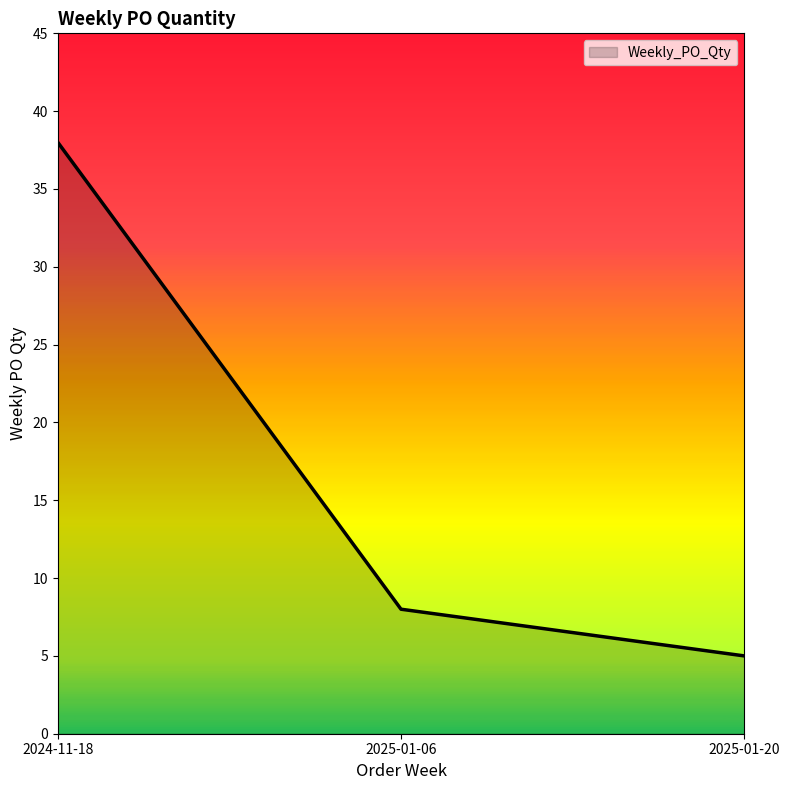

How many values are below 8?

1